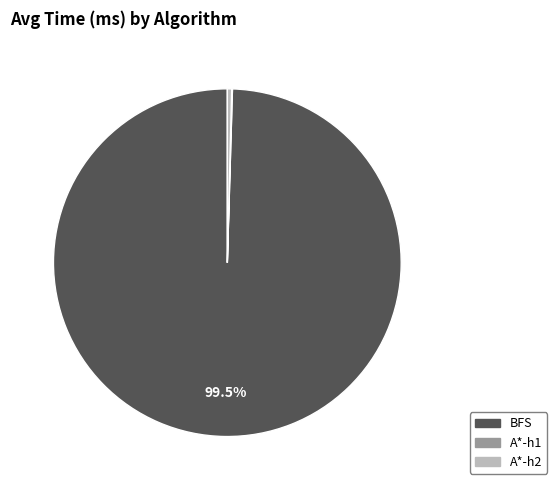

What percentage is NOT represented by BFS?

0.5%